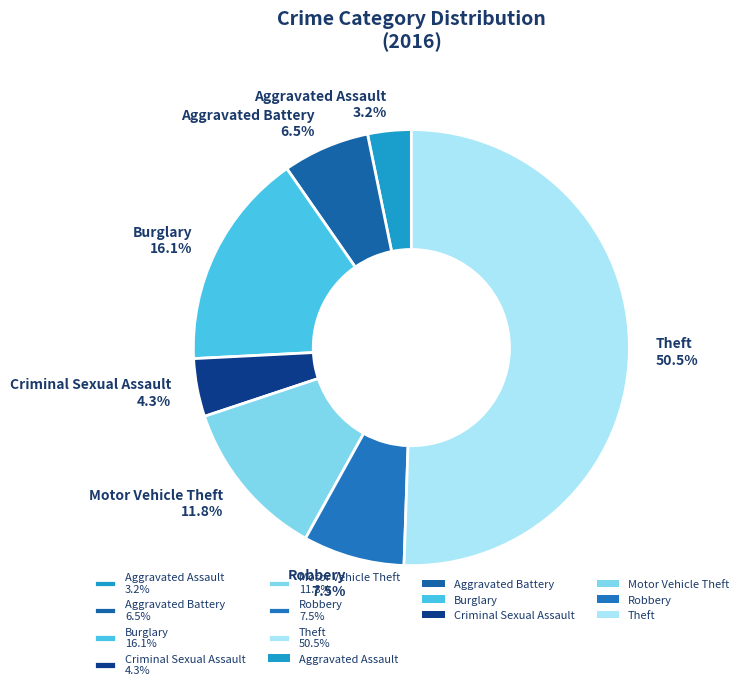

Combined, do Aggravated Battery and Motor Vehicle Theft account for over 50%?

No